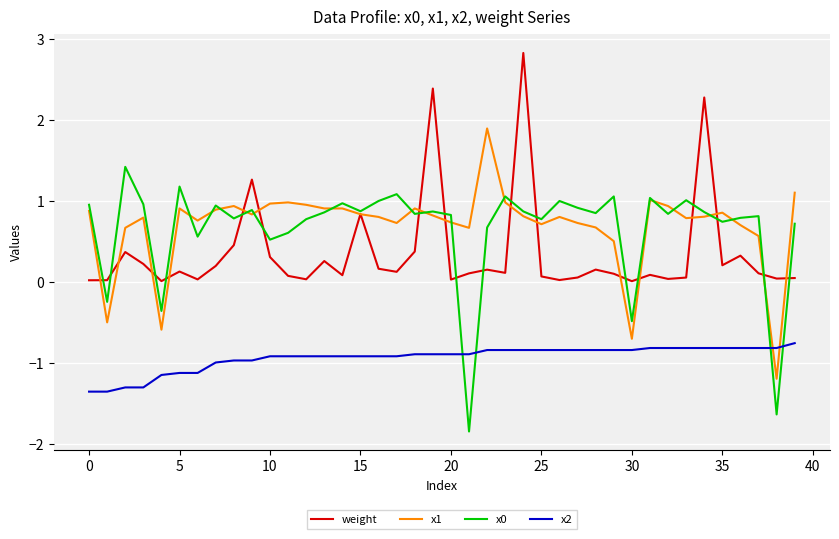

In weight, how many points are lower than both neighbors (excluding endpoints)?

12